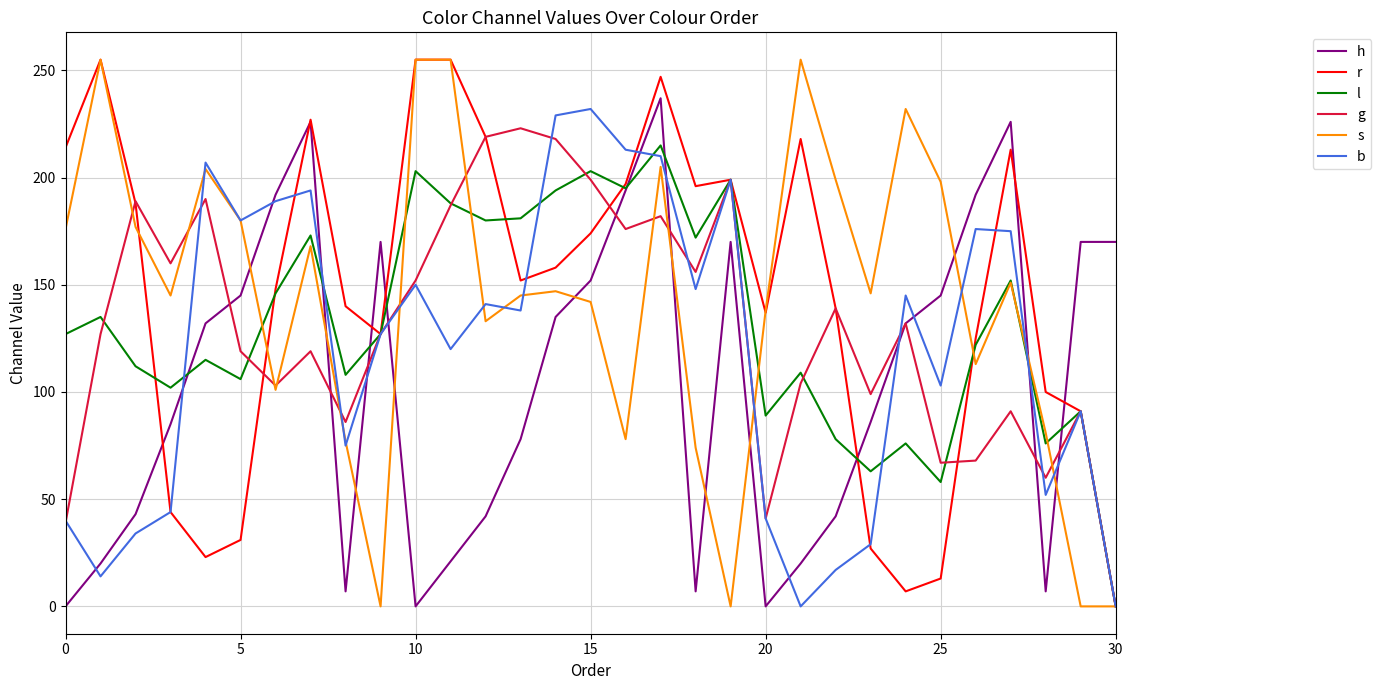

What is the greatest value displayed?

255.0